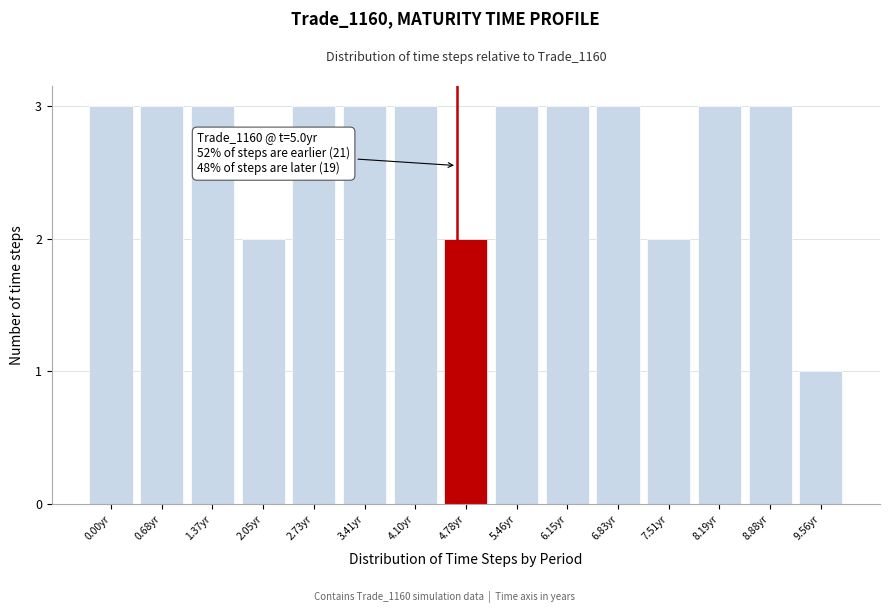

Reading left to right, list all the values displayed in this chart.

3	3	3	2	3	3	3	2	3	3	3	2	3	3	1